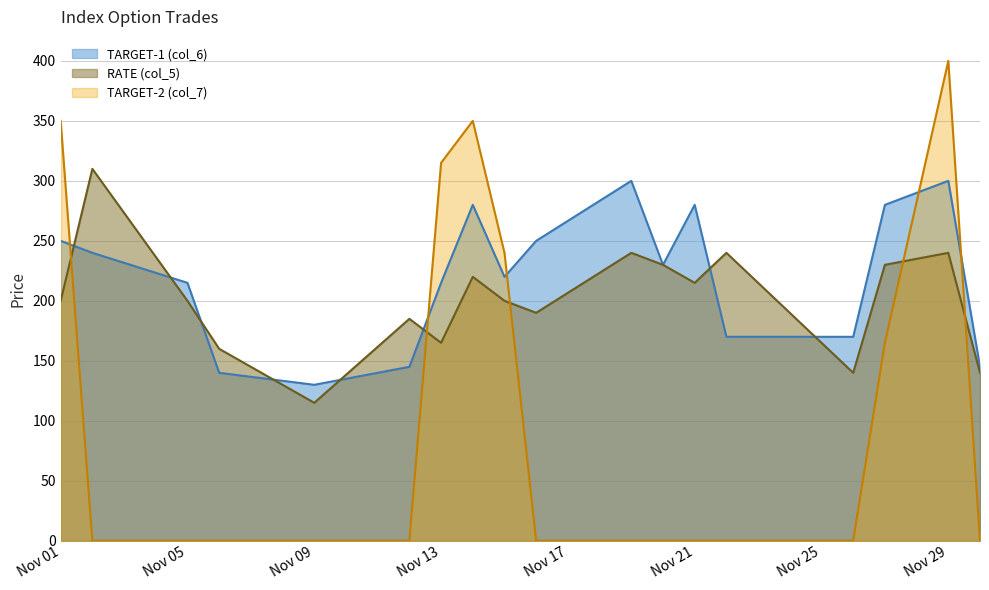

What is the value of the RATE (col_5) point at the 16th from the left?

230